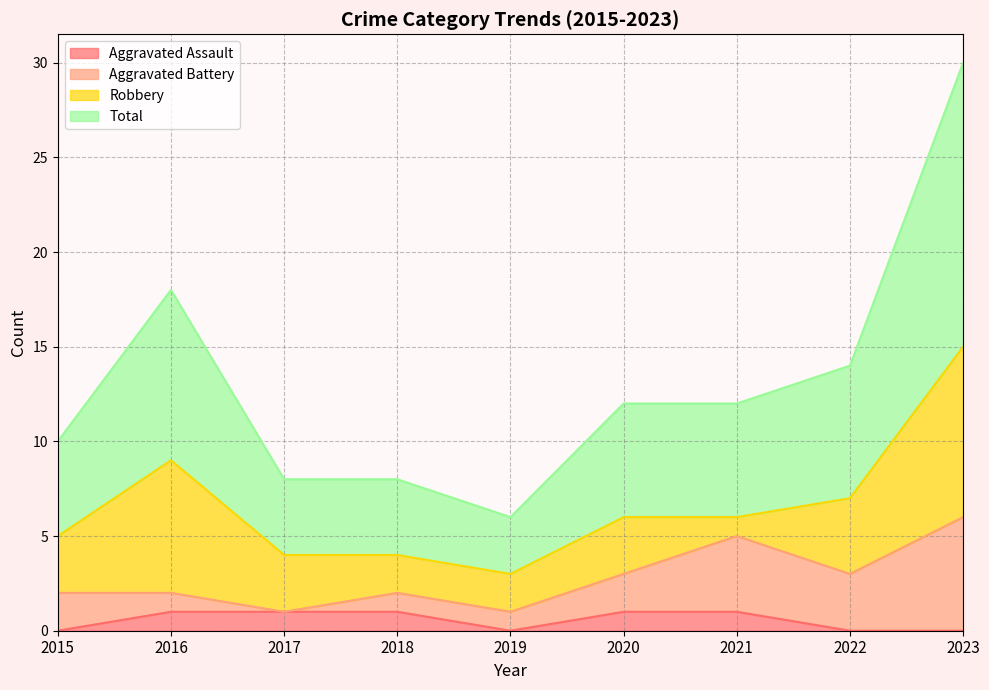

Does the chart have visible grid lines?

Yes